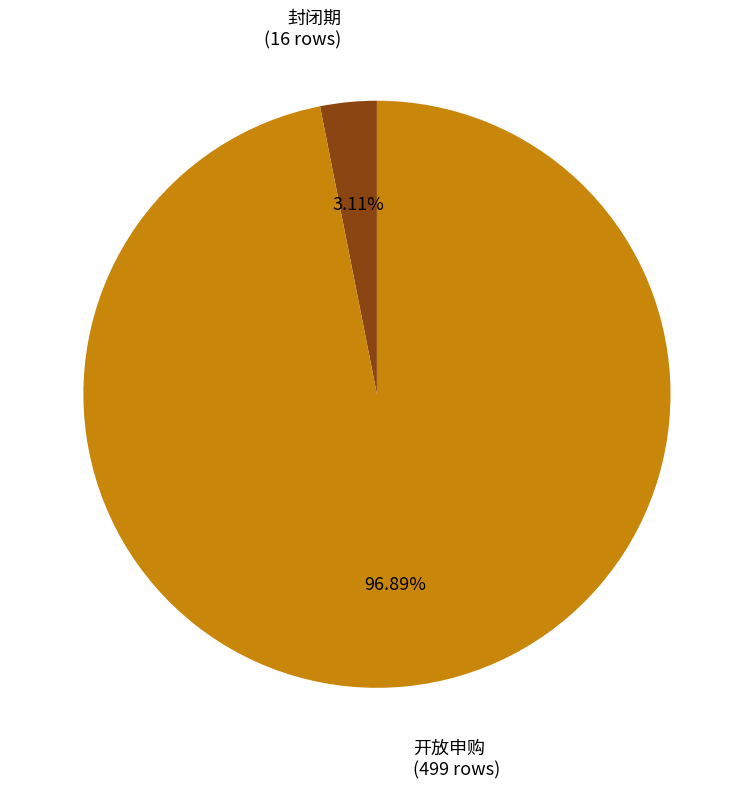

Does any single category account for the majority?

Yes